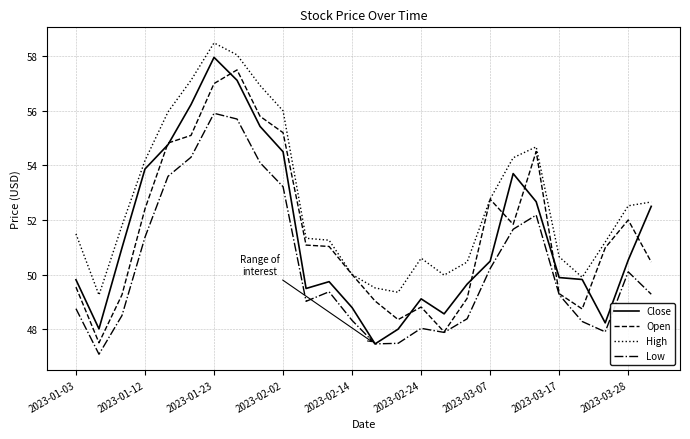

What is the minimum value shown in the chart?

47.1